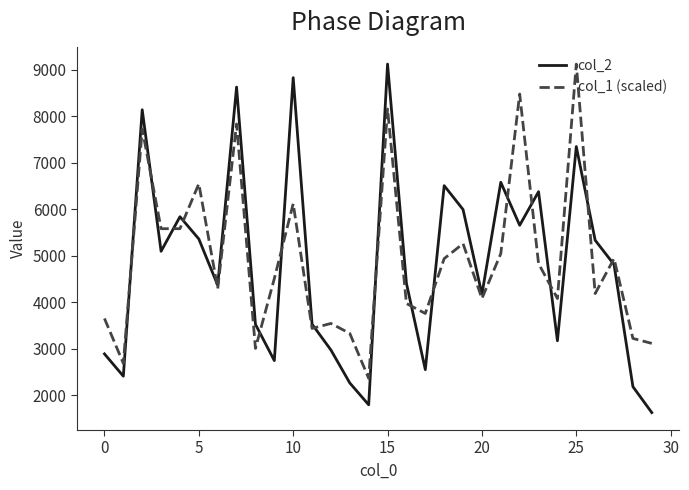

Which series has the widest spread of values?

col_2